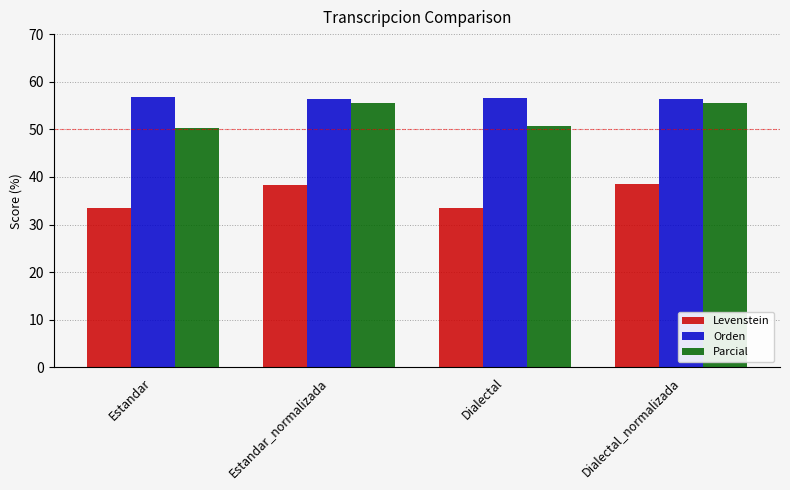

What is the difference between the highest and lowest values at Dialectal?

23.1